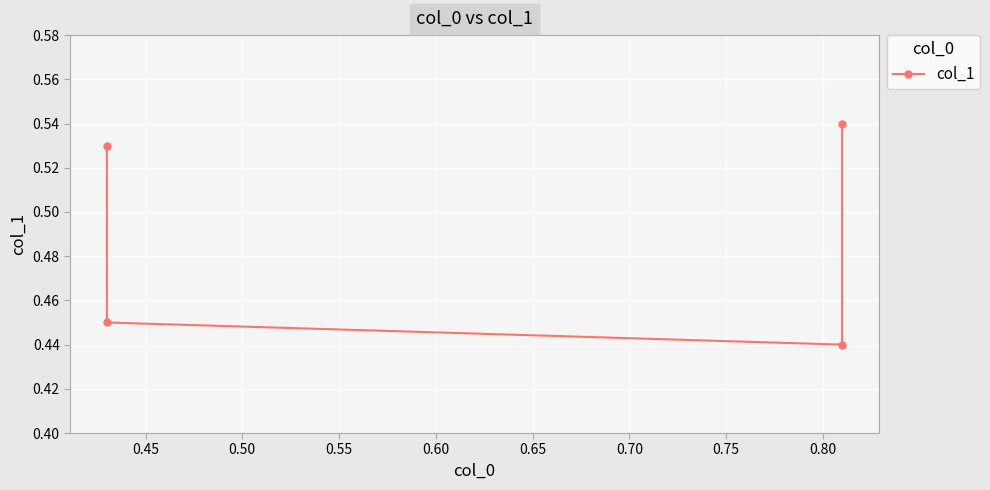

Does the chart display data point markers on the line(s)?

Yes